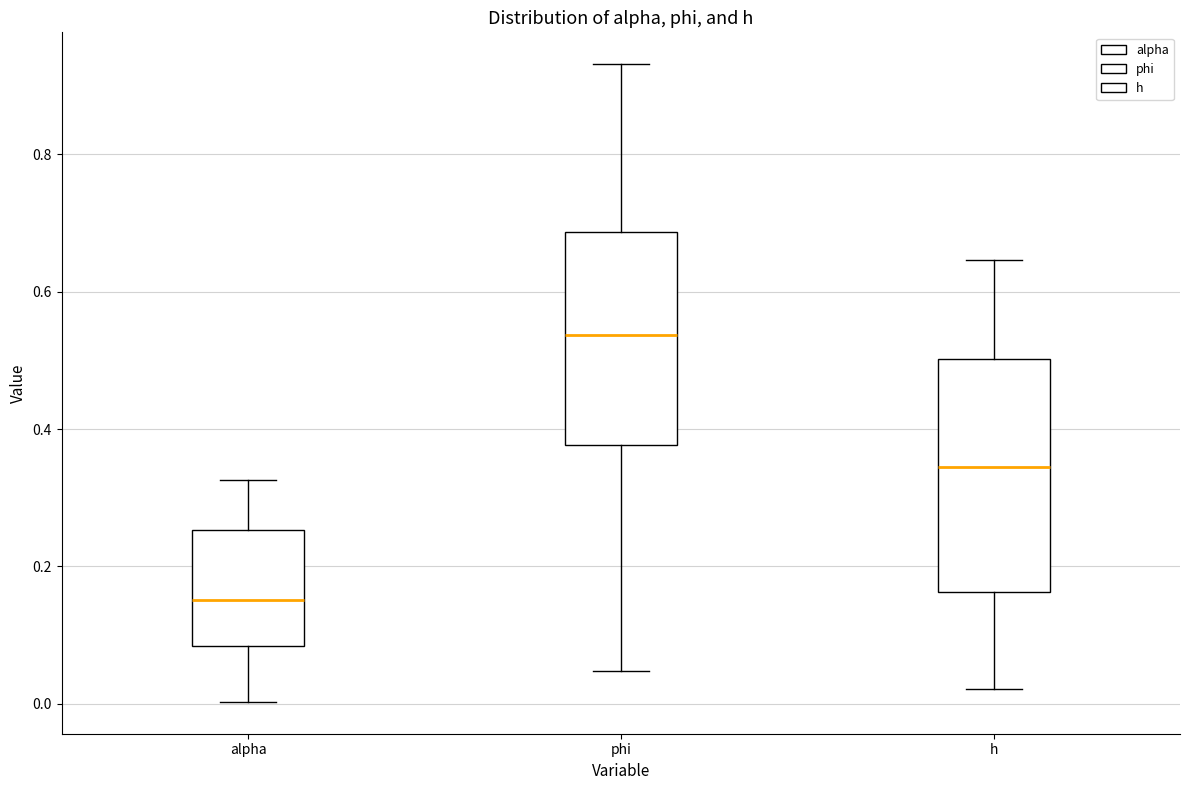

Reading left to right, read every box against the y-axis: the position of its median line, the range the box covers, and the ends of its whiskers. The values are not printed on the chart, so give them approximately, as read against the axis.

alpha: median 0.16, box 0.08 to 0.26, whiskers 0.00 to 0.32
phi: median 0.54, box 0.38 to 0.68, whiskers 0.04 to 0.94
h: median 0.34, box 0.16 to 0.50, whiskers 0.02 to 0.64